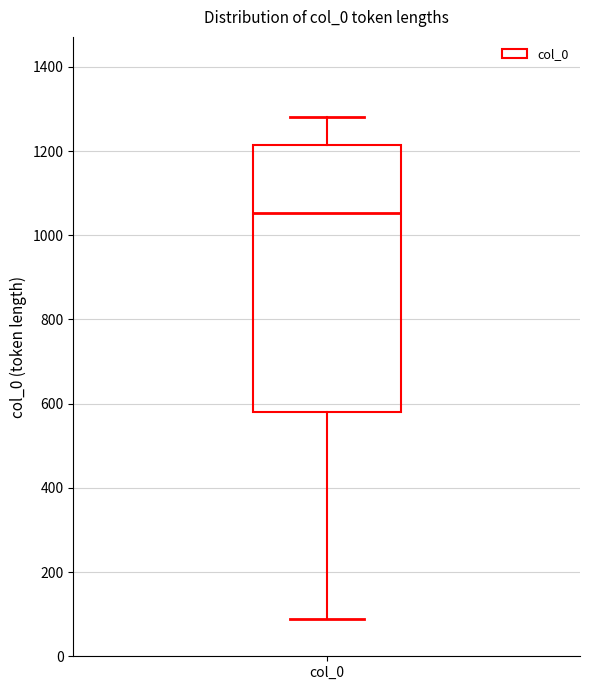

Read this box plot against the y-axis: the position of the median line, the range covered by the box, and the ends of both whiskers. The values are not printed on the chart, so give them approximately, as read against the axis.

median 1060, box 580 to 1220, whiskers 80 to 1280